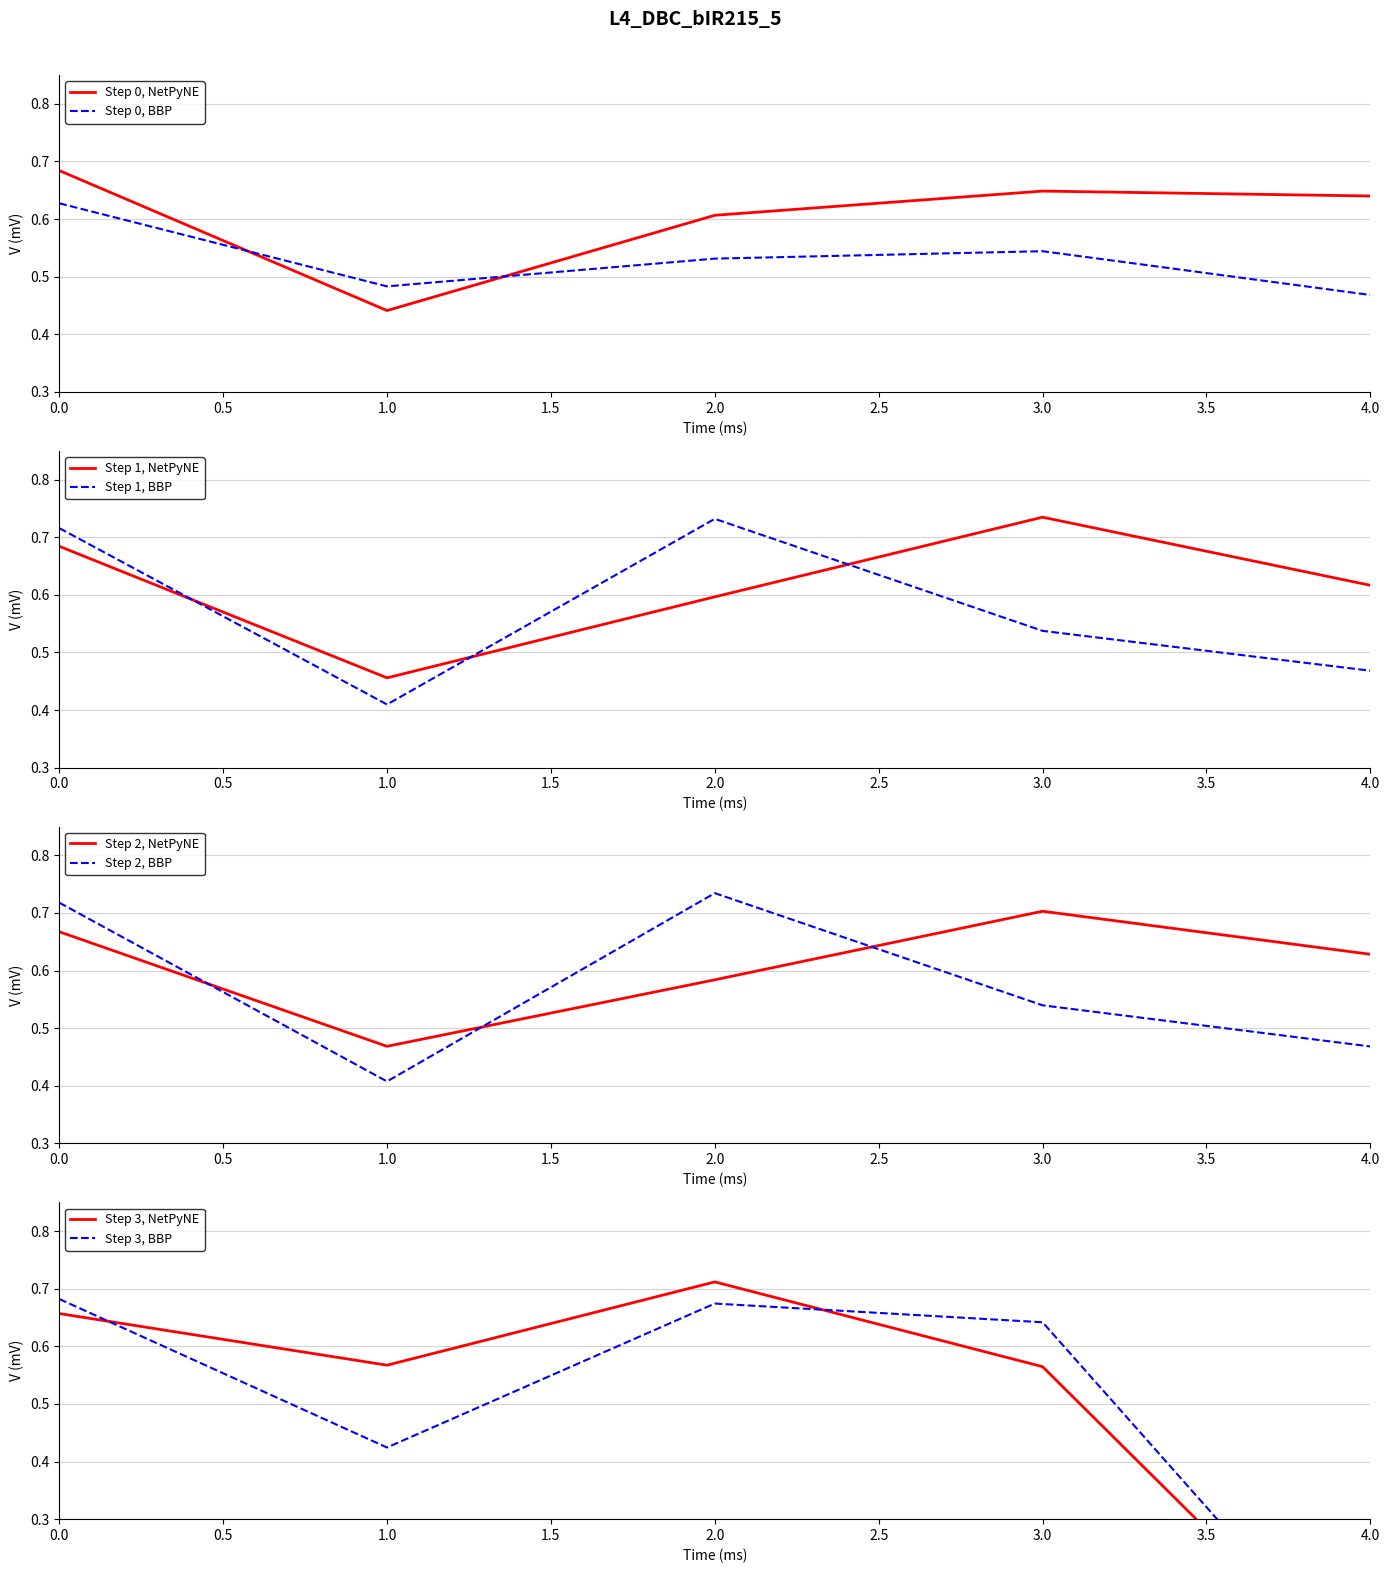

Is it true that partial correlation equals 0.5 at 3?

True